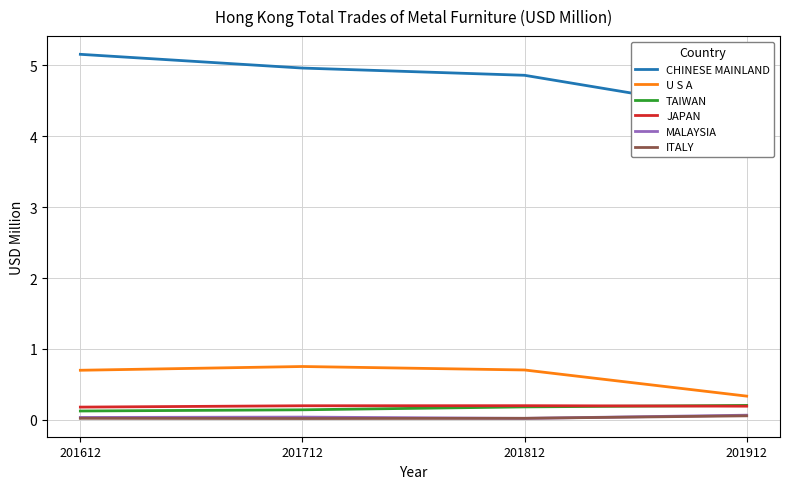

What is the spread (max minus min) of values at 201812?

4.8